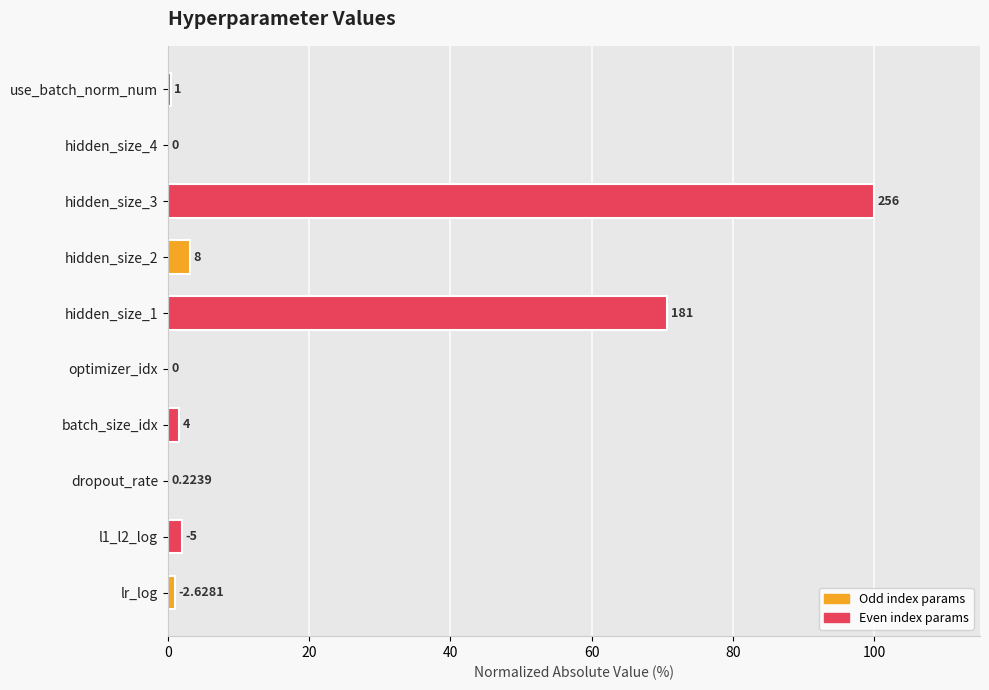

Are the bars horizontal?

Yes